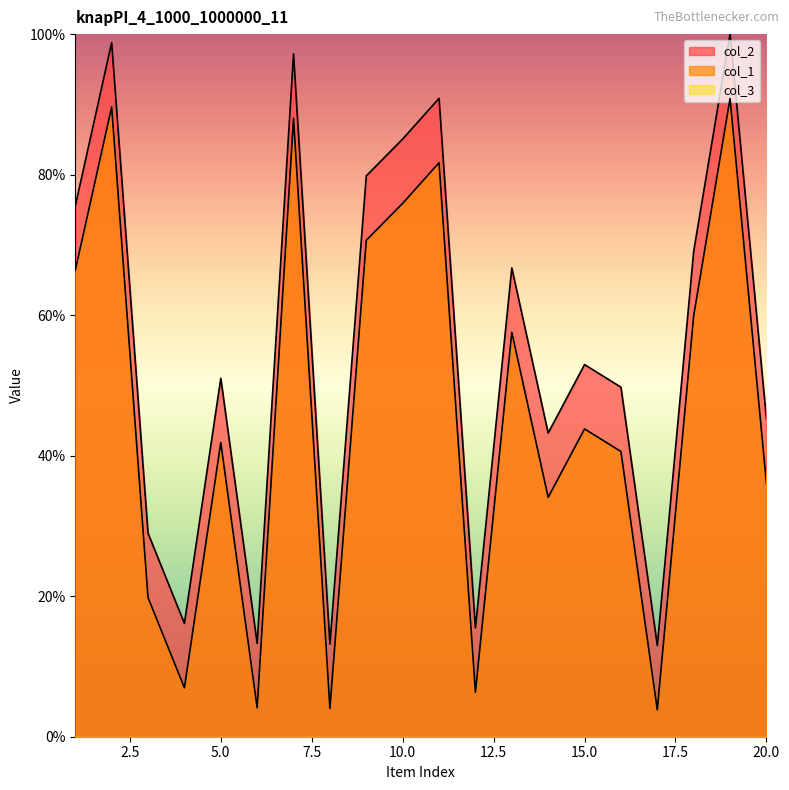

What is the maximum value for col_1?

90.8